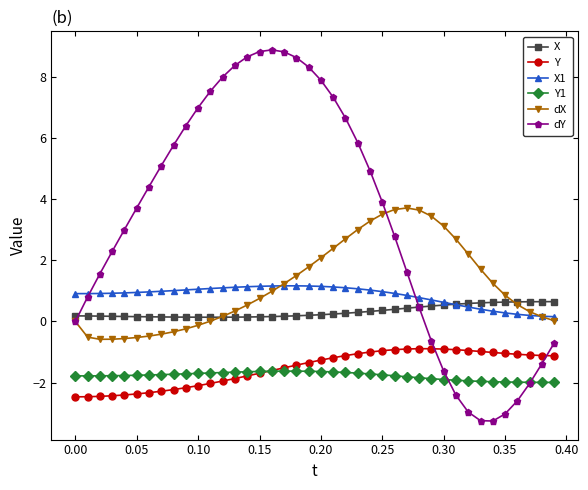

Which series has the largest total across all categories?

dY